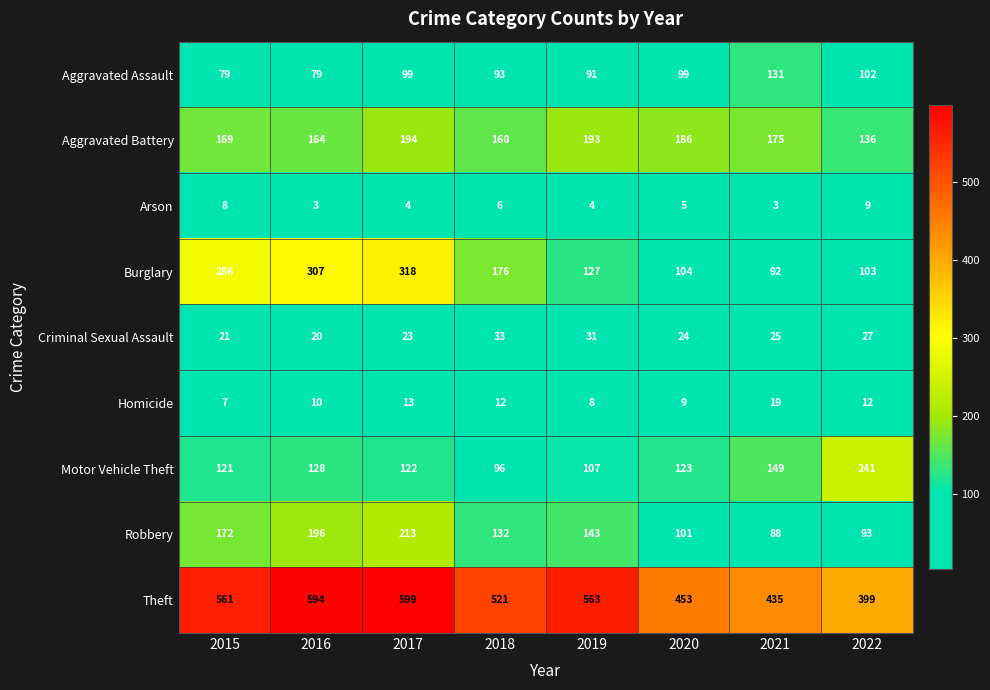

Is the value of Criminal Sexual Assault at 2022 greater than the value of Aggravated Assault at 2020?

No